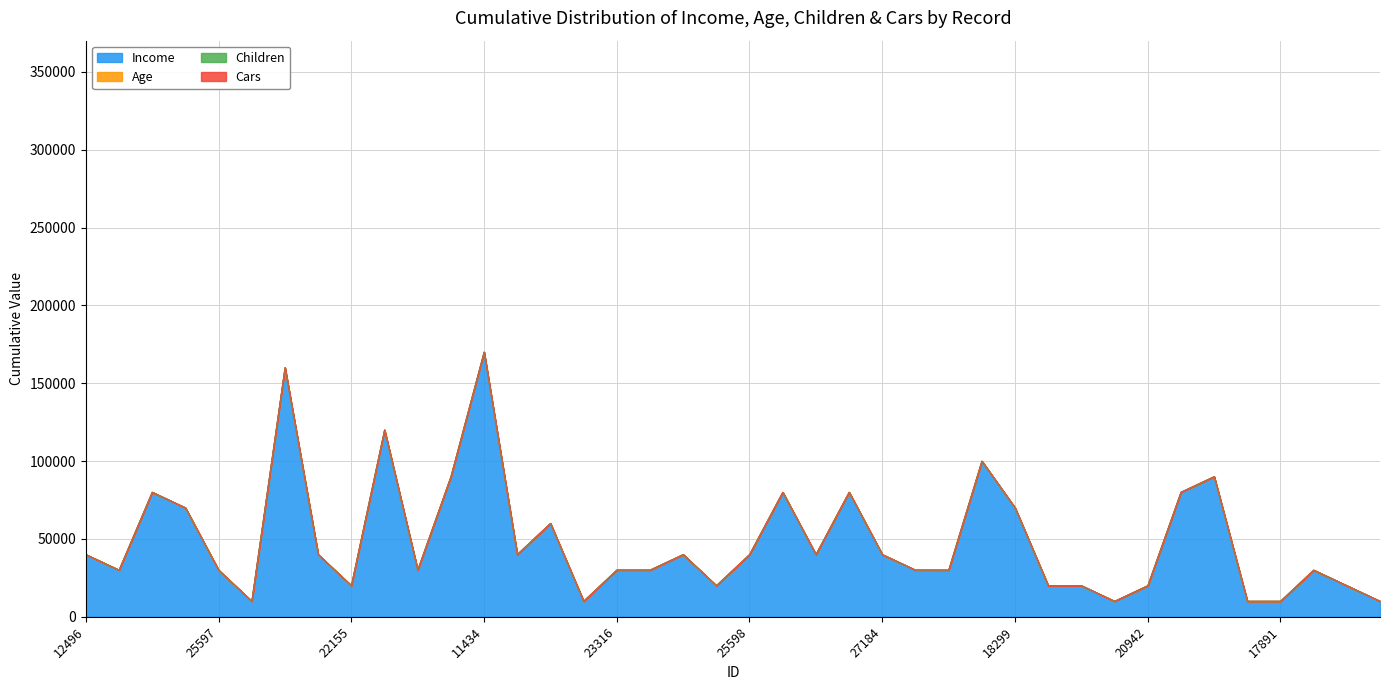

True or false: Income and Age cross at least once.

False